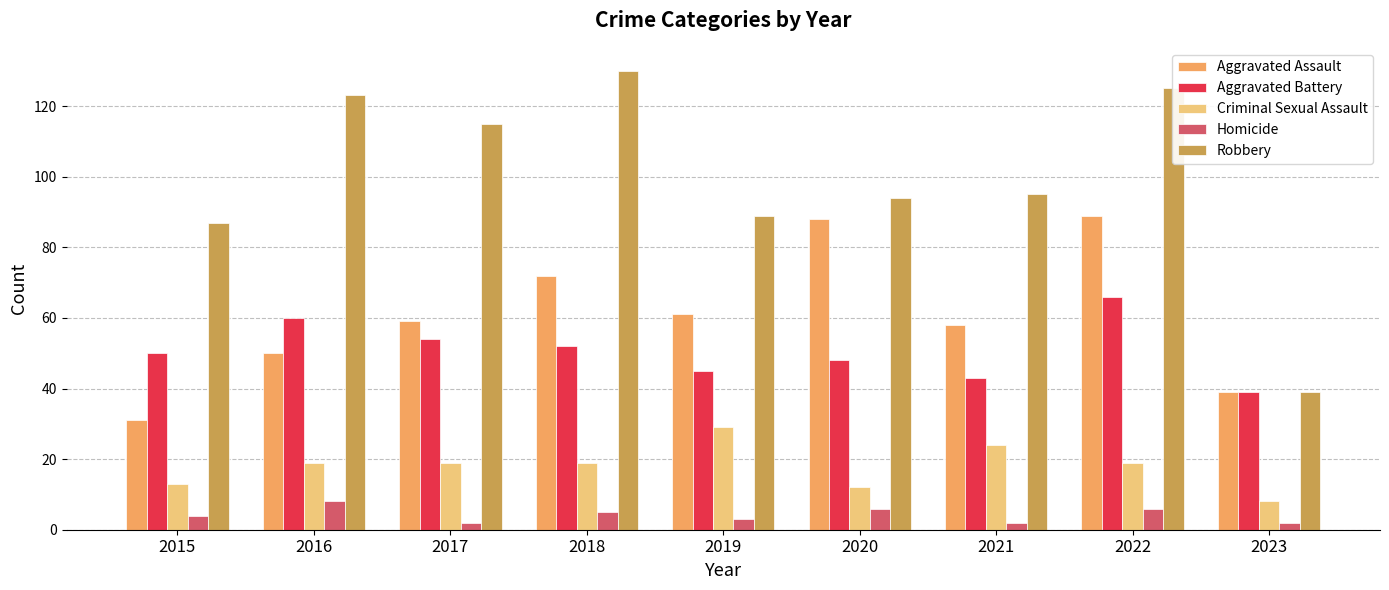

What is the total value across all series at 2015?

185